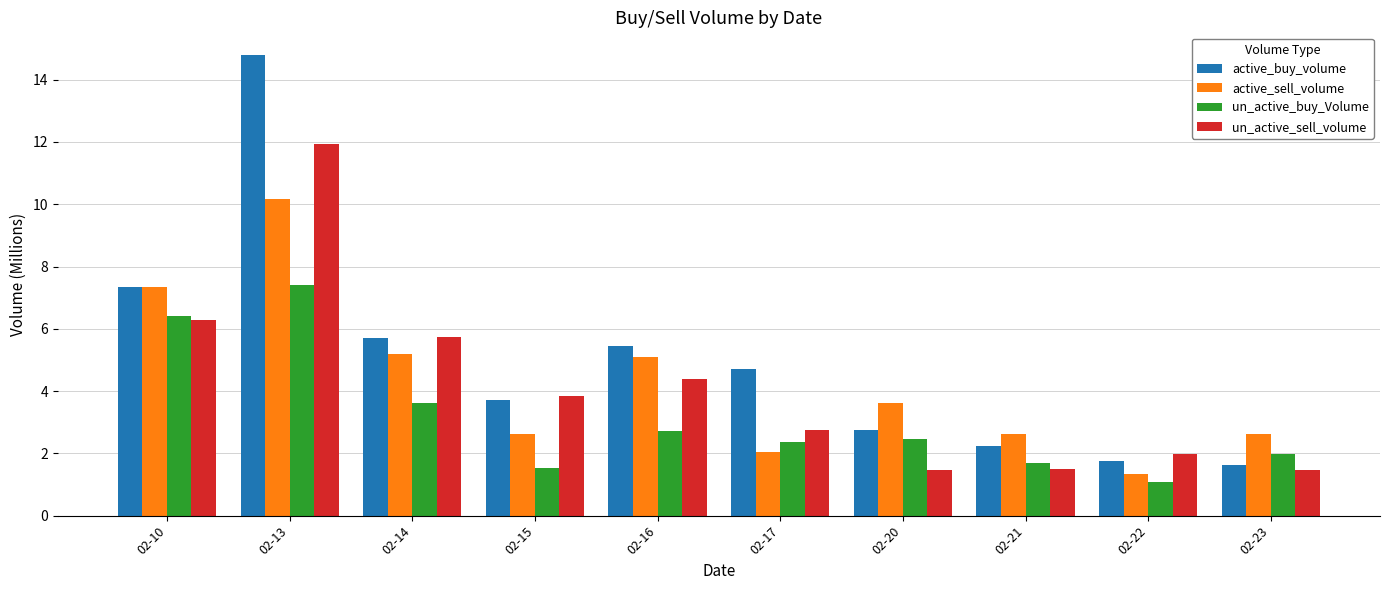

Rank the series by their maximum value, from lowest to highest.

un_active_buy_Volume, active_sell_volume, un_active_sell_volume, active_buy_volume